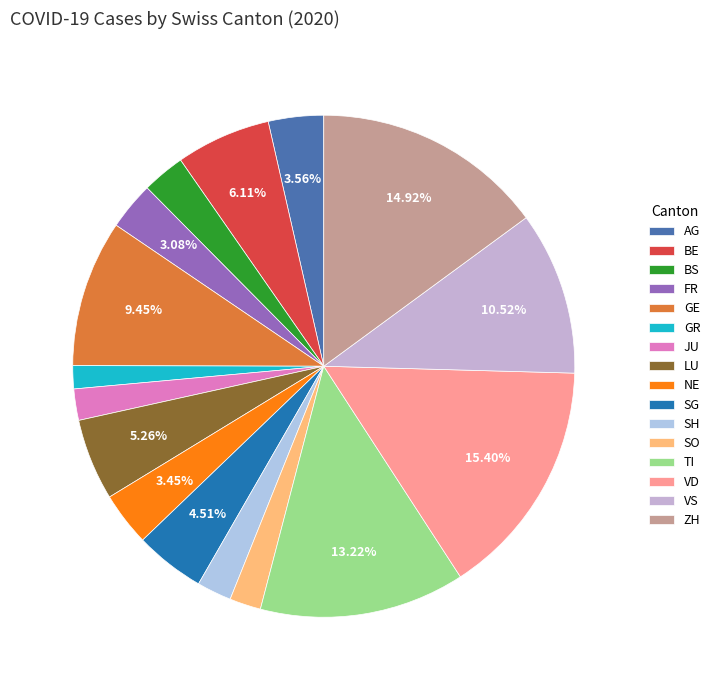

How many slices are in this pie chart?

16